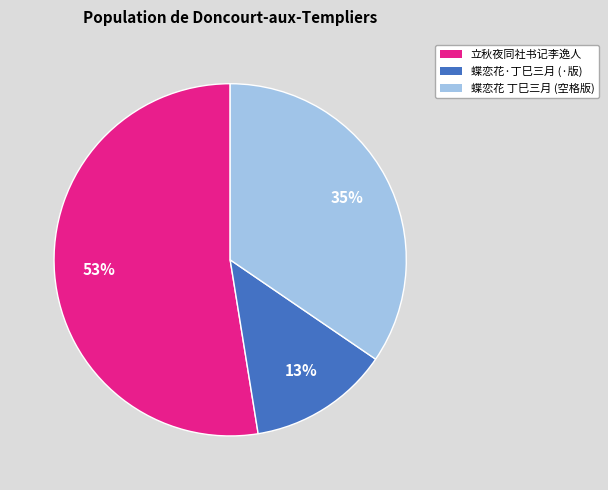

Does any single category account for the majority?

Yes